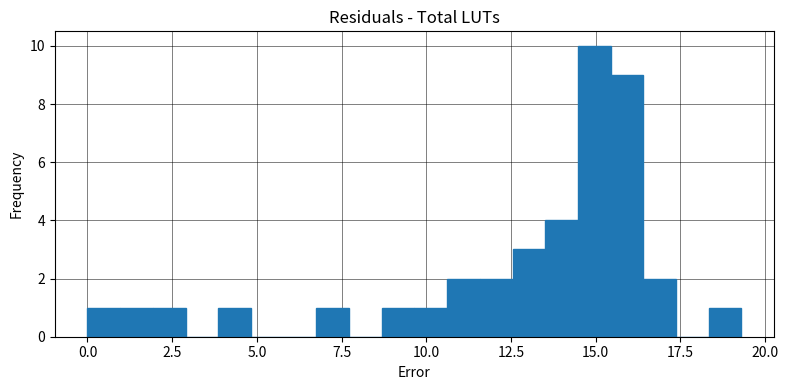

Read against the x-axis, roughly where is the centre of the tallest bar?

15.0